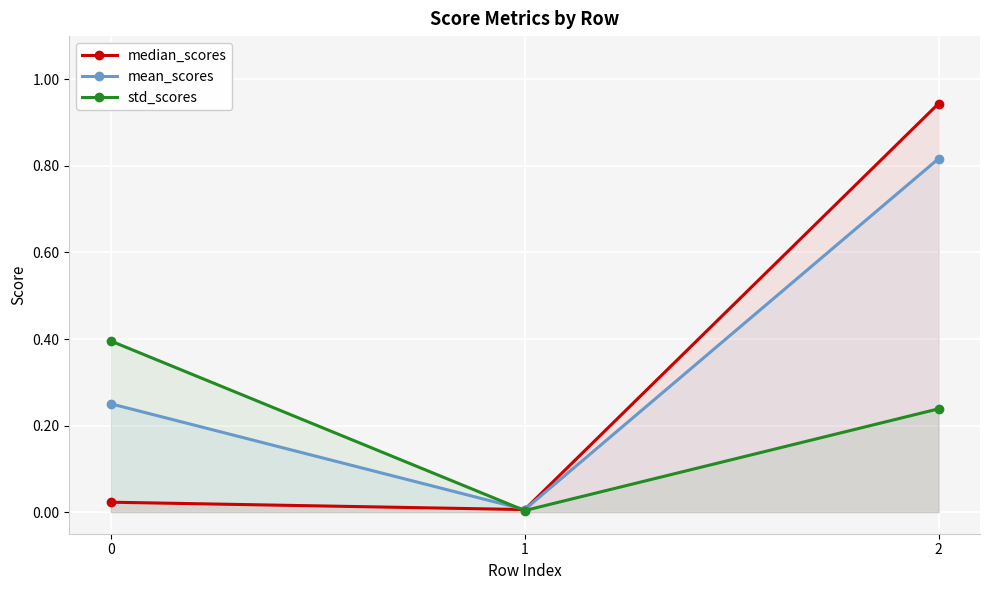

What is the value of the std_scores point at the 3rd from the left?

0.2